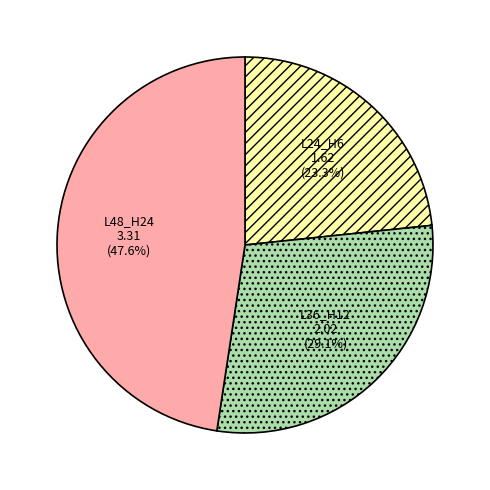

To the nearest percent, what is the difference between the largest and smallest slice percentages?

24%